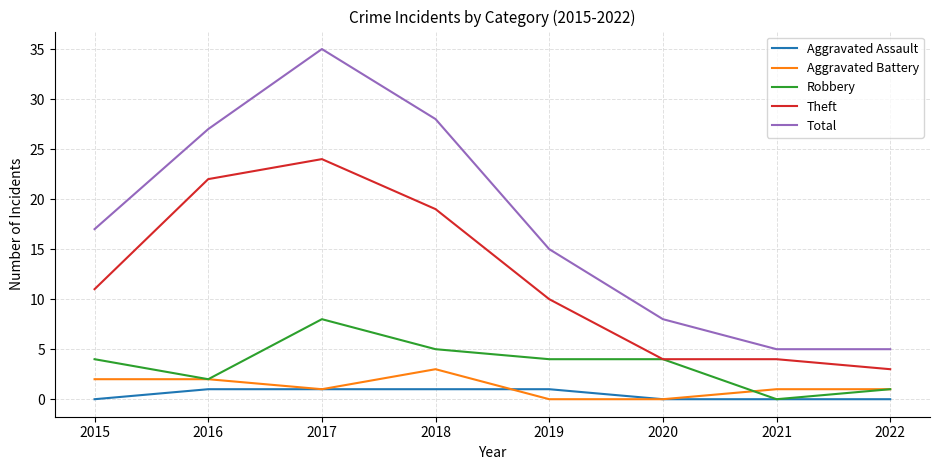

True or false: Aggravated Battery has more than 2 points higher than both neighbors.

False